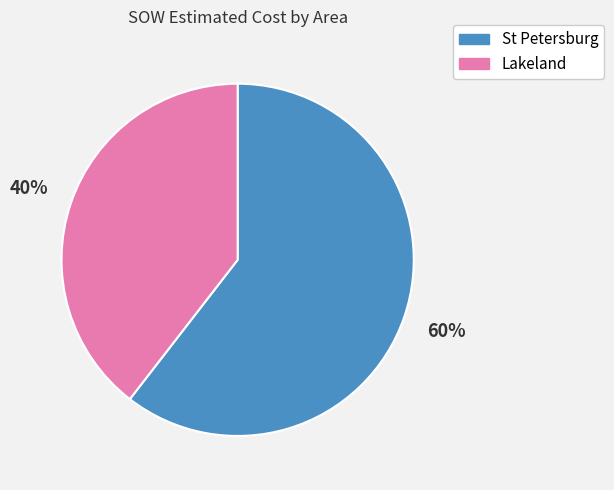

Is there a majority slice in this chart?

Yes